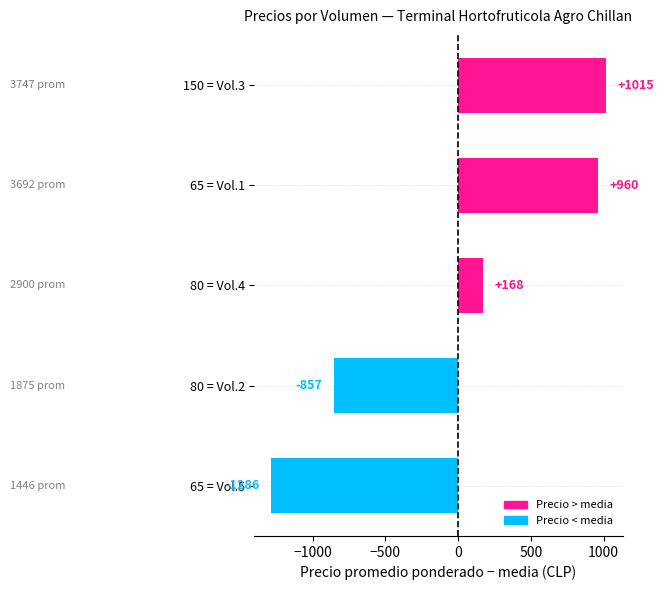

Reading bottom to top, what are all the values shown in this chart?

65 = Vol.5=-1286	80 = Vol.2=-857	80 = Vol.4=168	65 = Vol.1=960	150 = Vol.3=1015